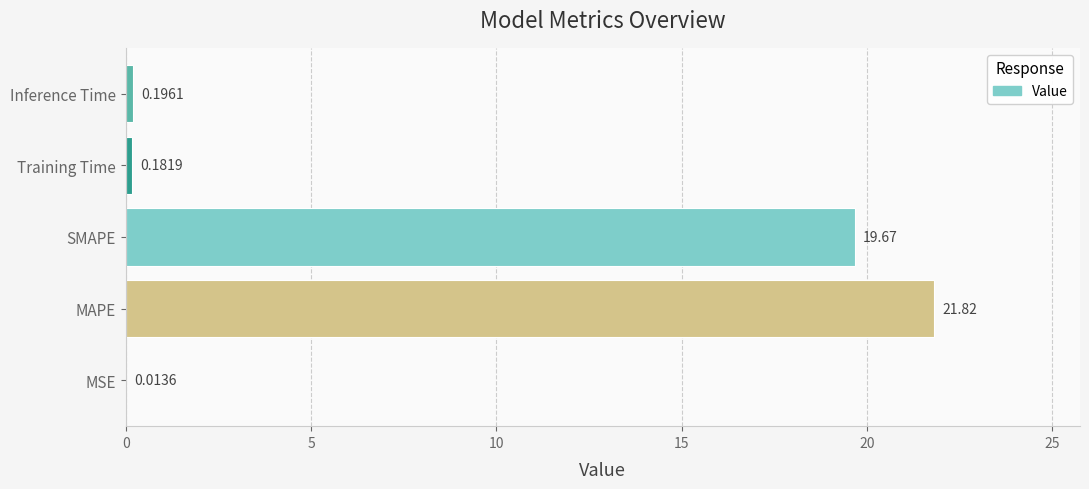

What is the sum of all values?

41.9